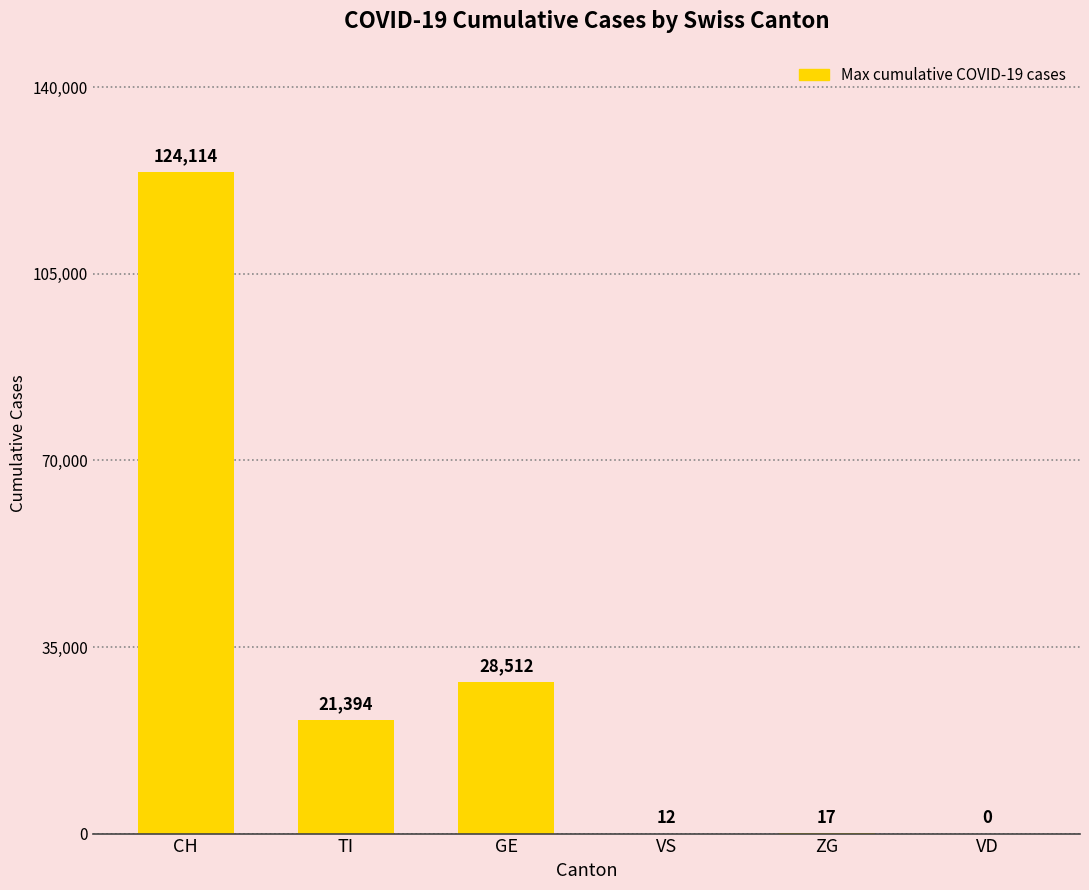

Read the value at TI, to the nearest 100.

21400